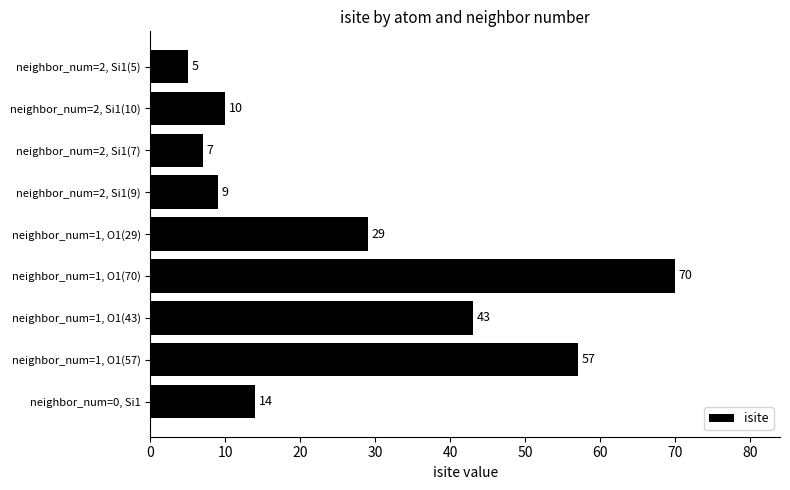

Are the bars horizontal?

Yes